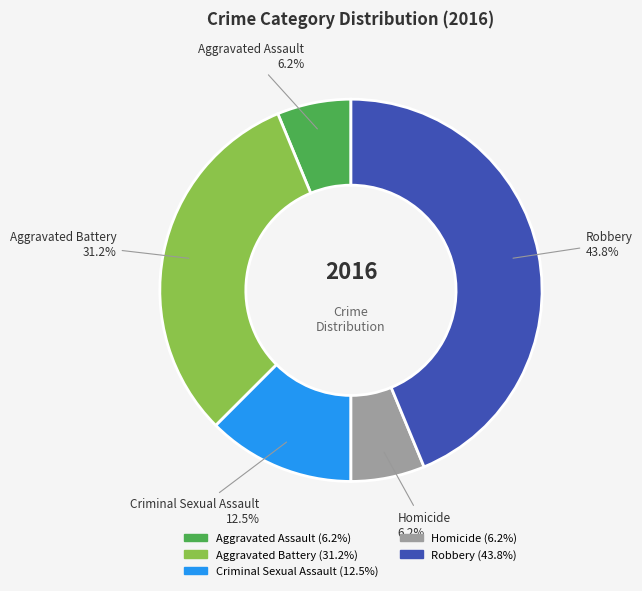

Count the number of slices in the pie.

5